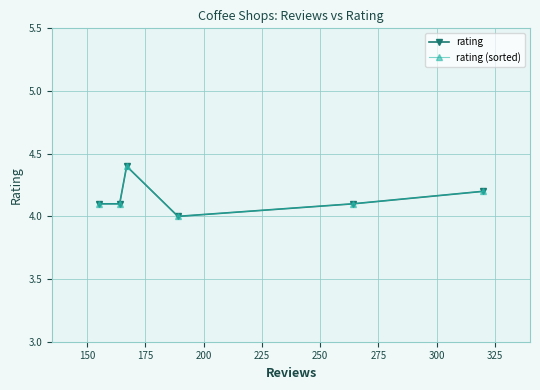

What is the value of the rating point at the 2nd from the left?

4.1